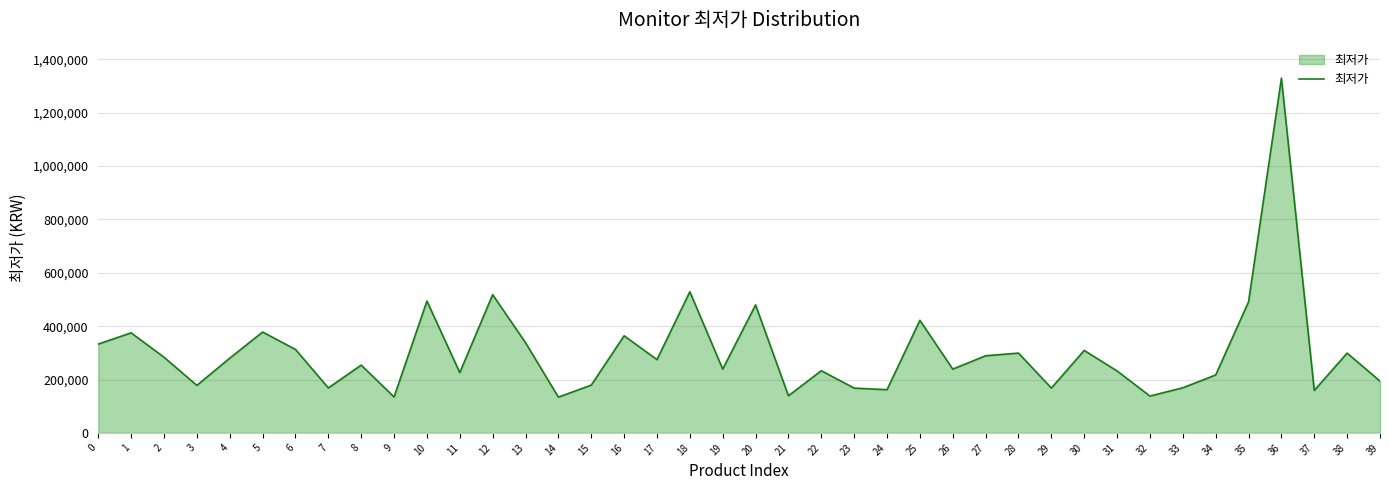

What is the difference between the values at 25 and 20?

57700